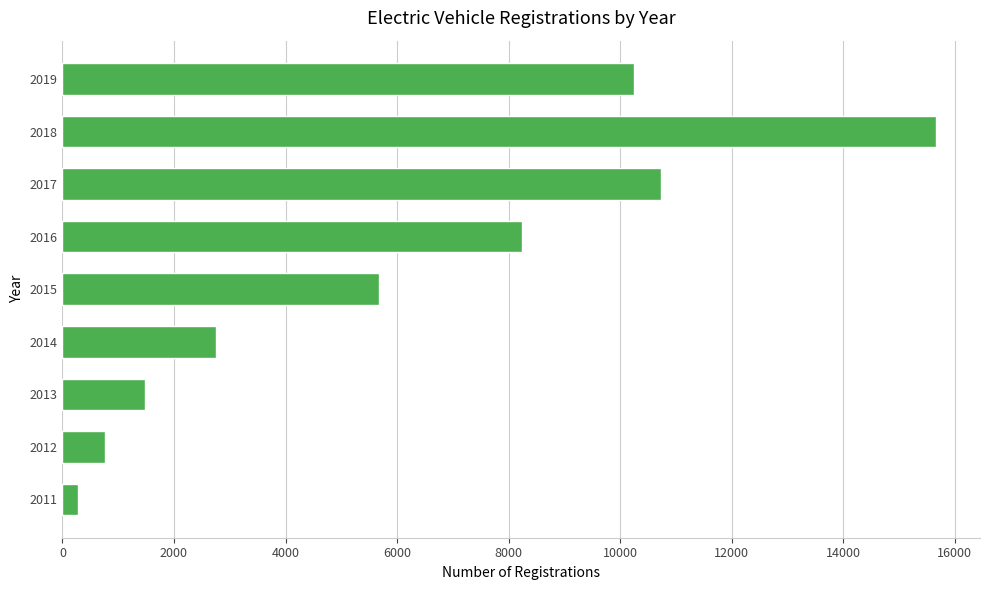

Which label corresponds to the largest value in the chart?

2018